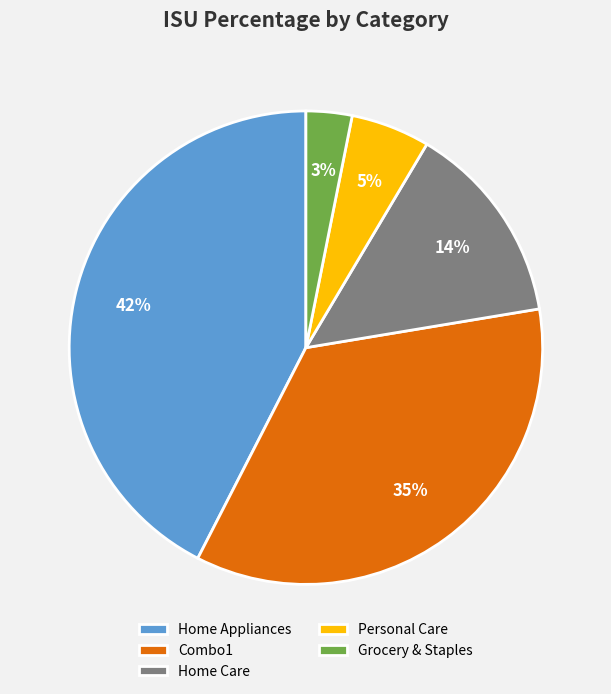

What percentage is the Combo1 slice, to the nearest percent?

35%